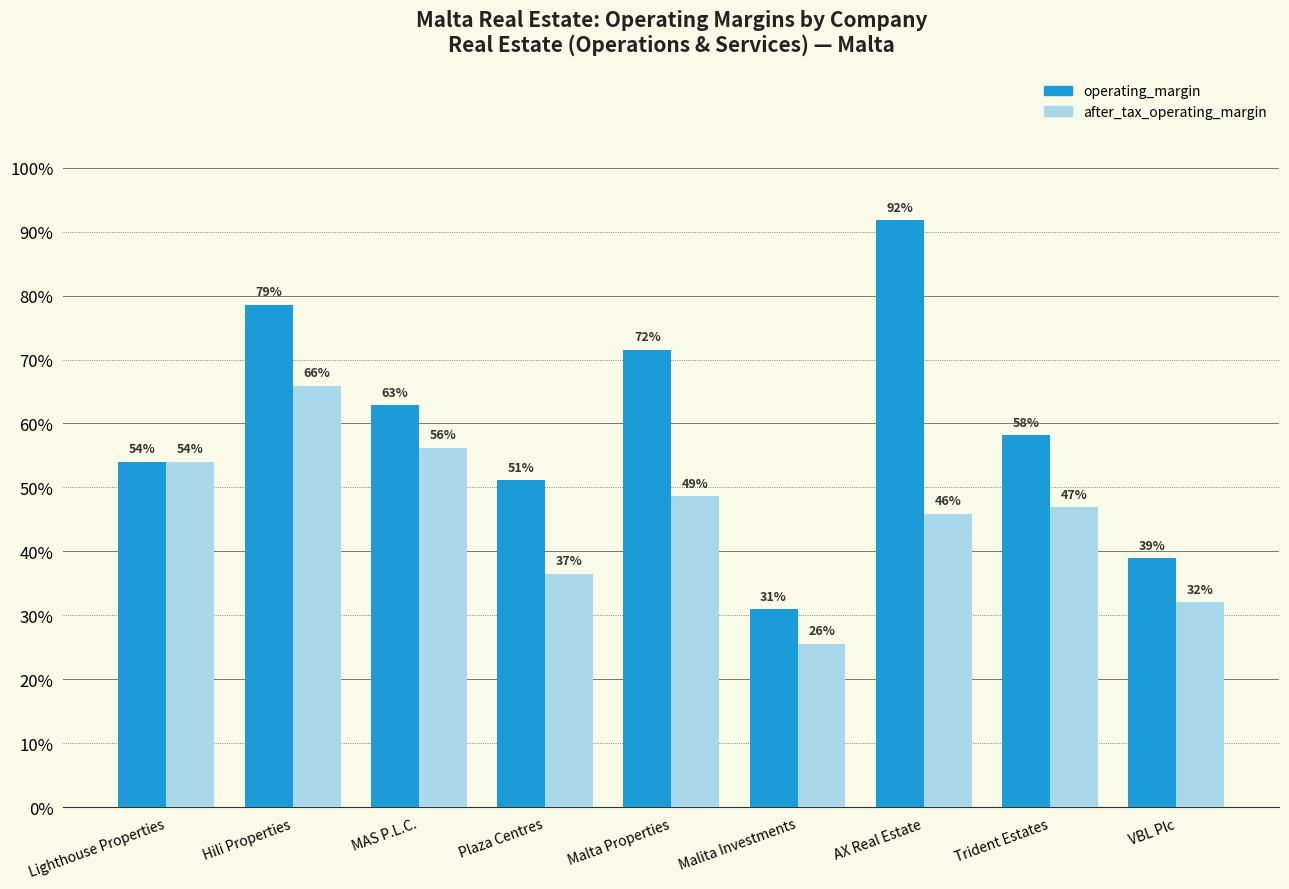

What is the difference between the maximum and minimum values in the operating_margin series?

0.6